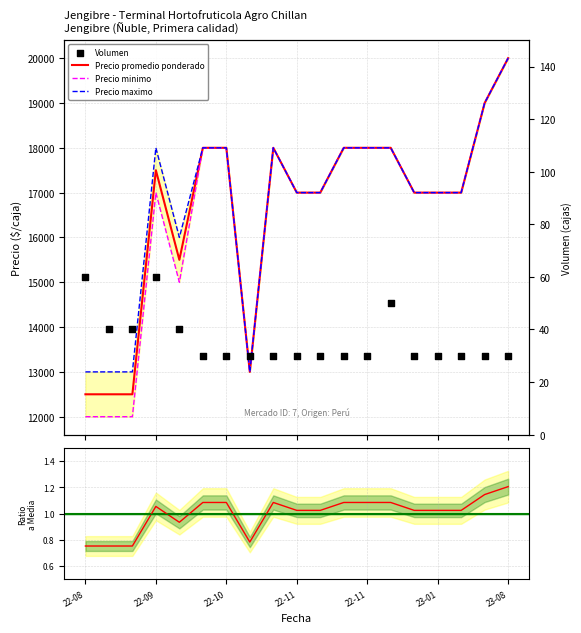

At how many categories does at least one series exceed 15108?

15